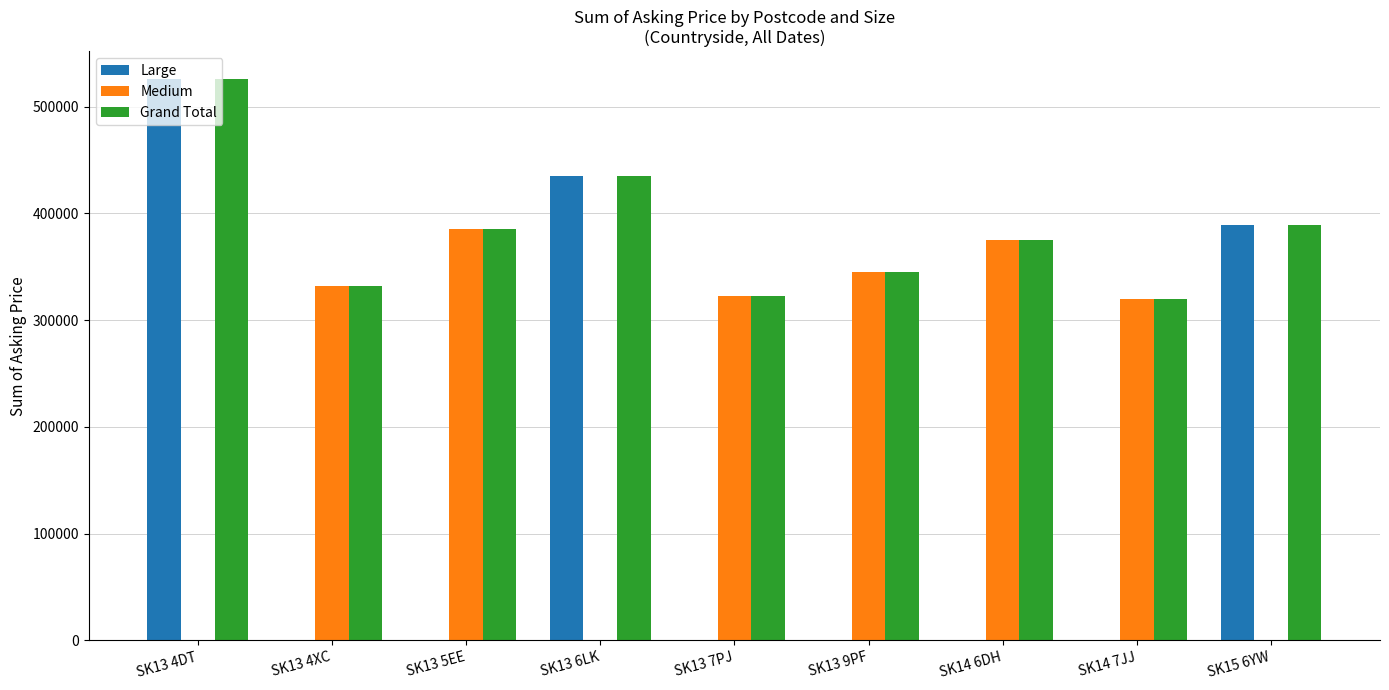

Is the value of Large at SK13 9PF greater than the value of Grand Total at SK14 6DH?

No